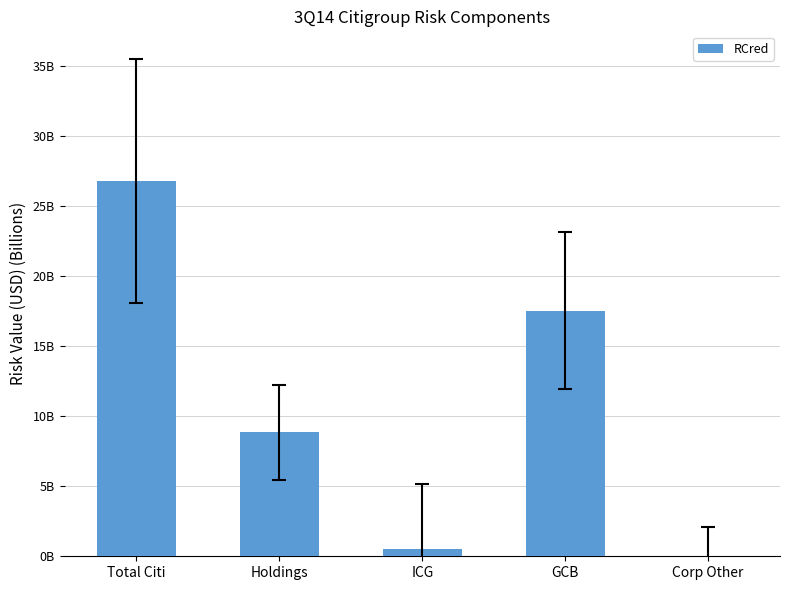

What is the value of the 3rd bar from the left?

0.5